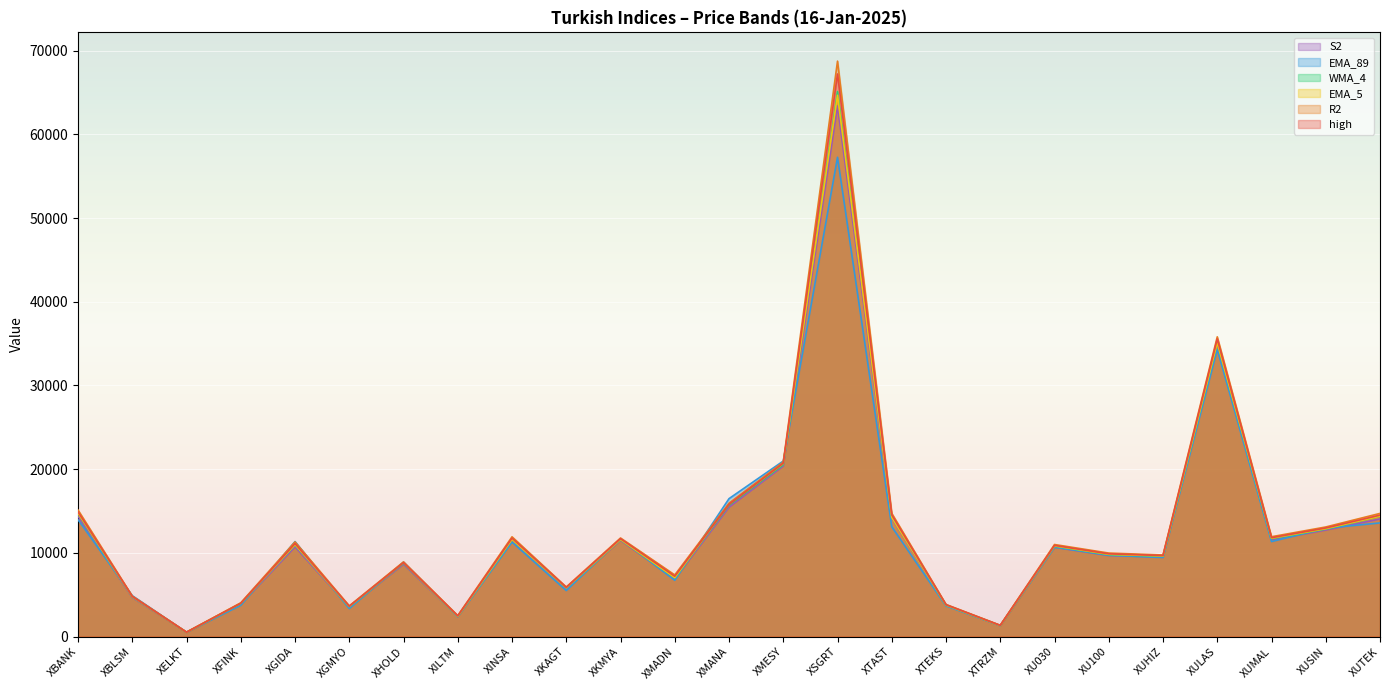

Between XTRZM and XTEKS, which is larger?

XTEKS